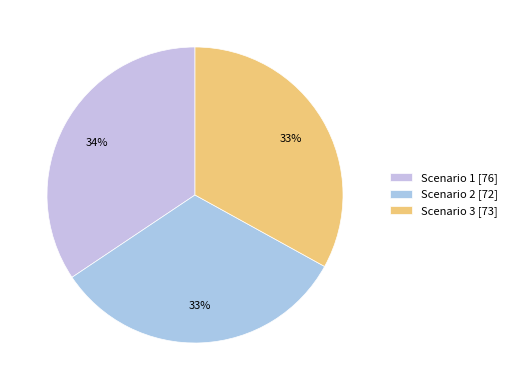

To the nearest percent, what is the combined percentage of Scenario 2 and Scenario 3?

66%